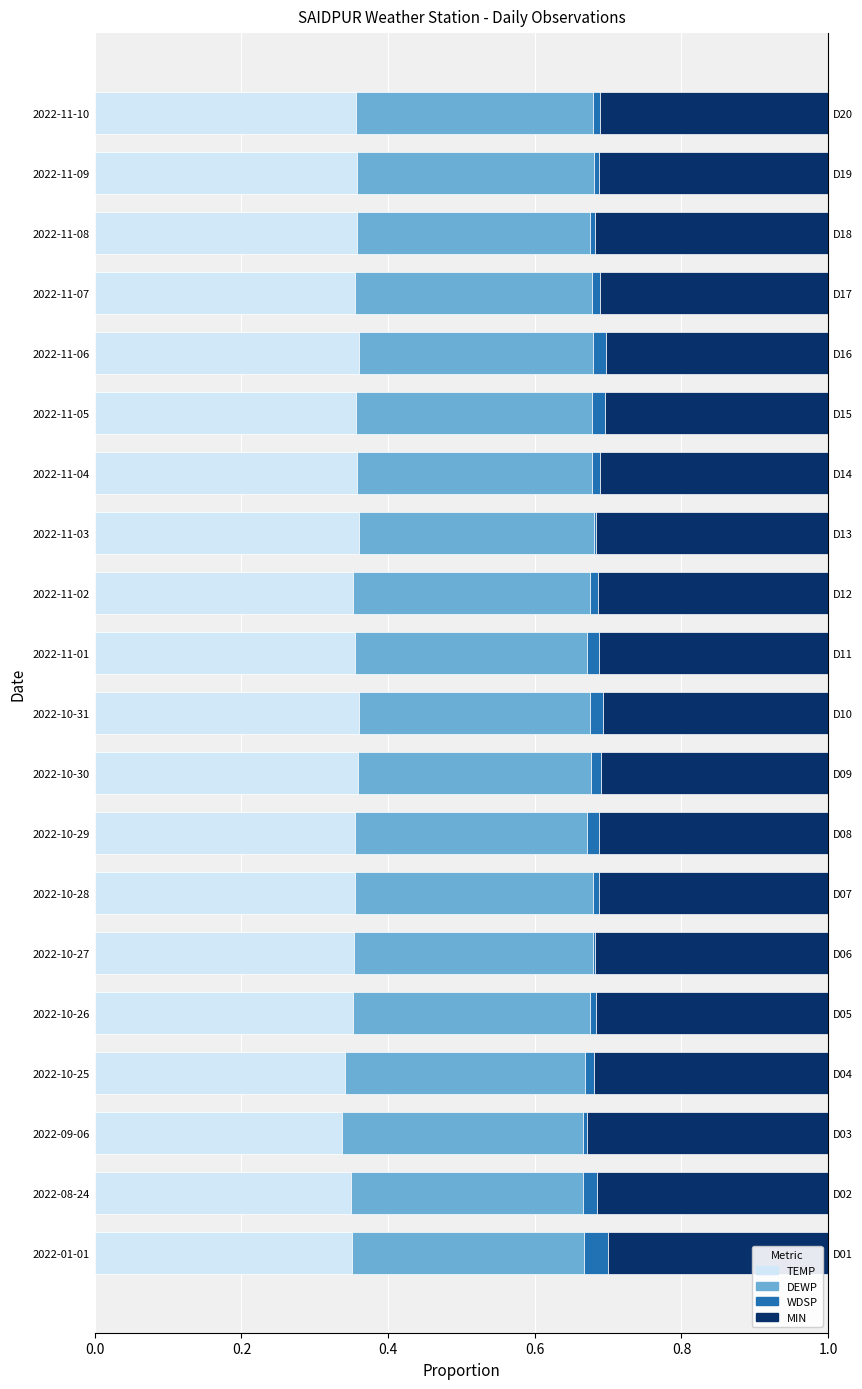

Which series changed the most between 2022-01-01 and 2022-10-30?

WDSP